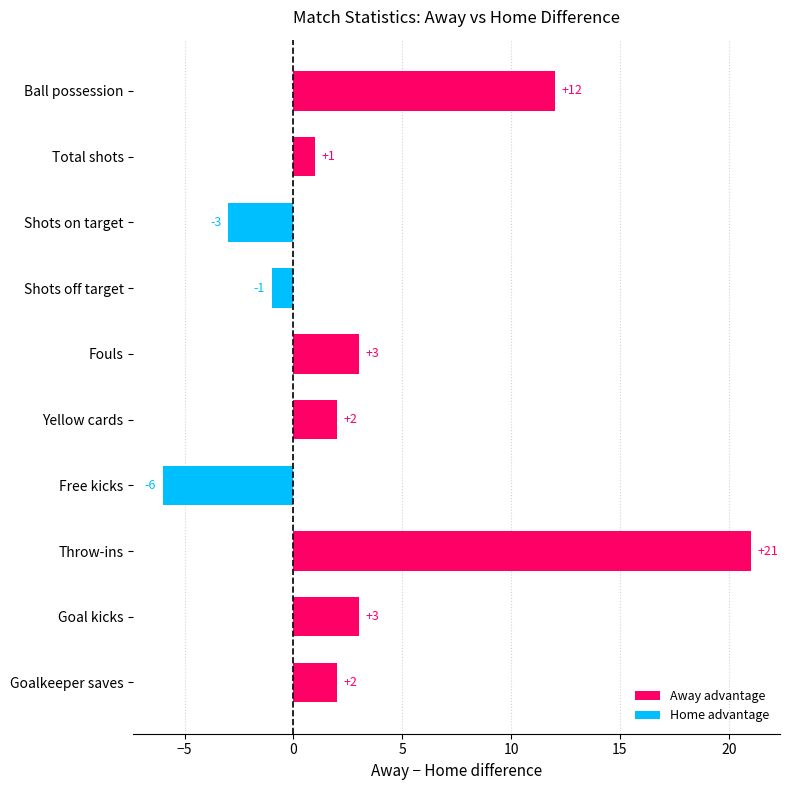

What is the greatest value displayed?

21